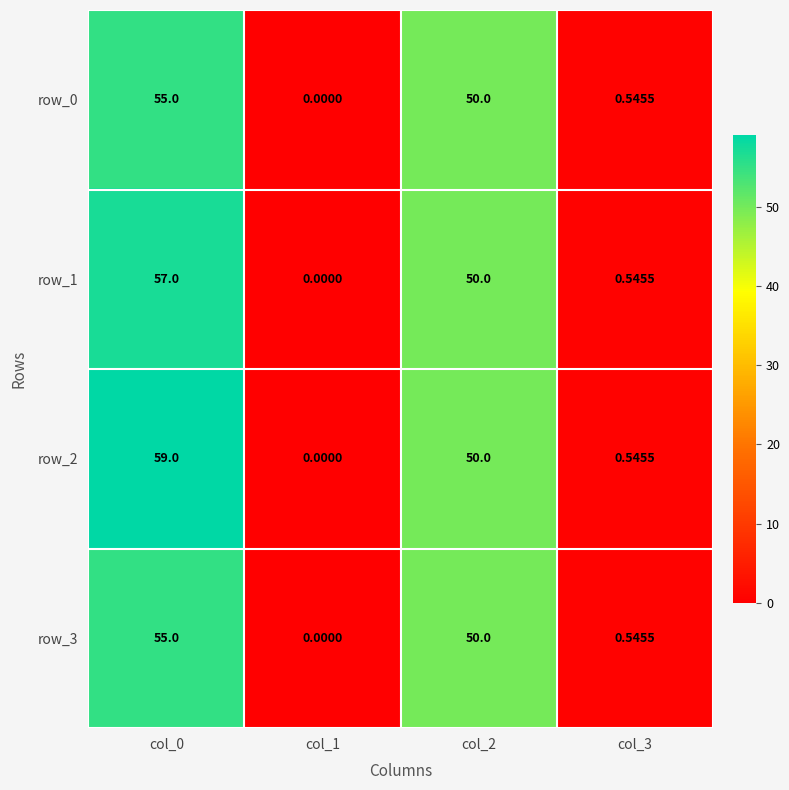

Is the value of row_0 at col_0 greater than the value of row_2 at col_3?

Yes